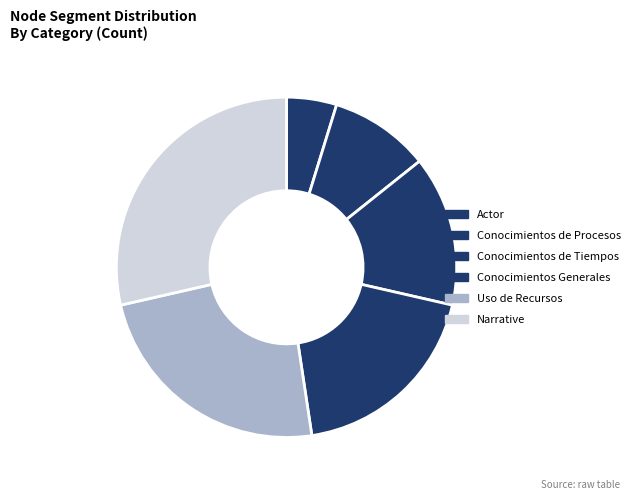

Which category has the smallest portion of the pie?

Actor